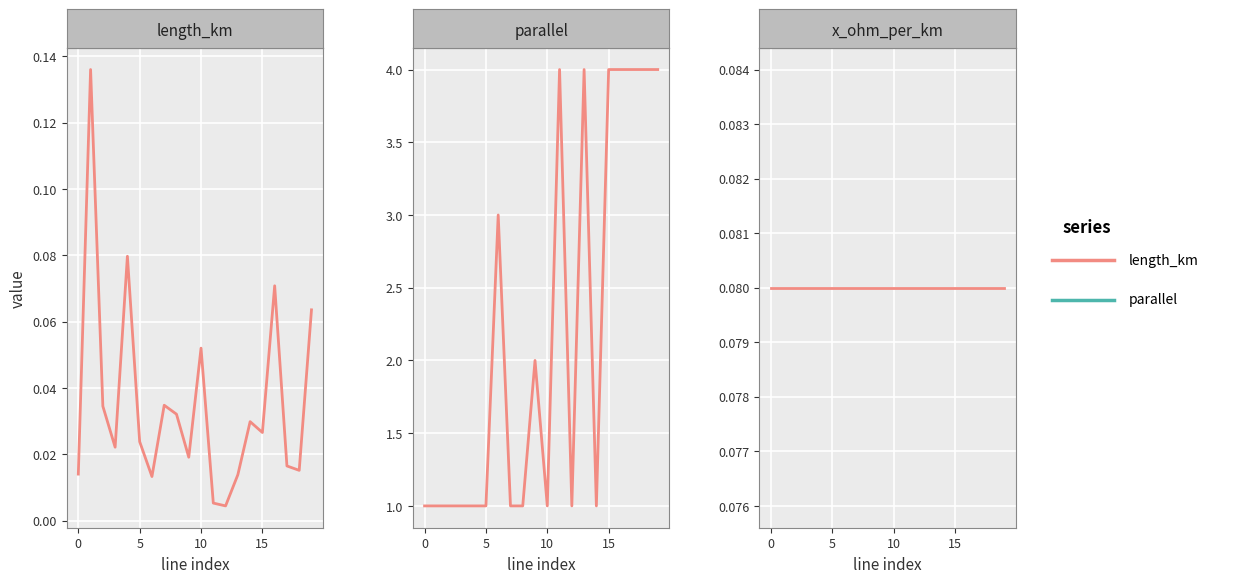

Count the number of categories in the chart.

20